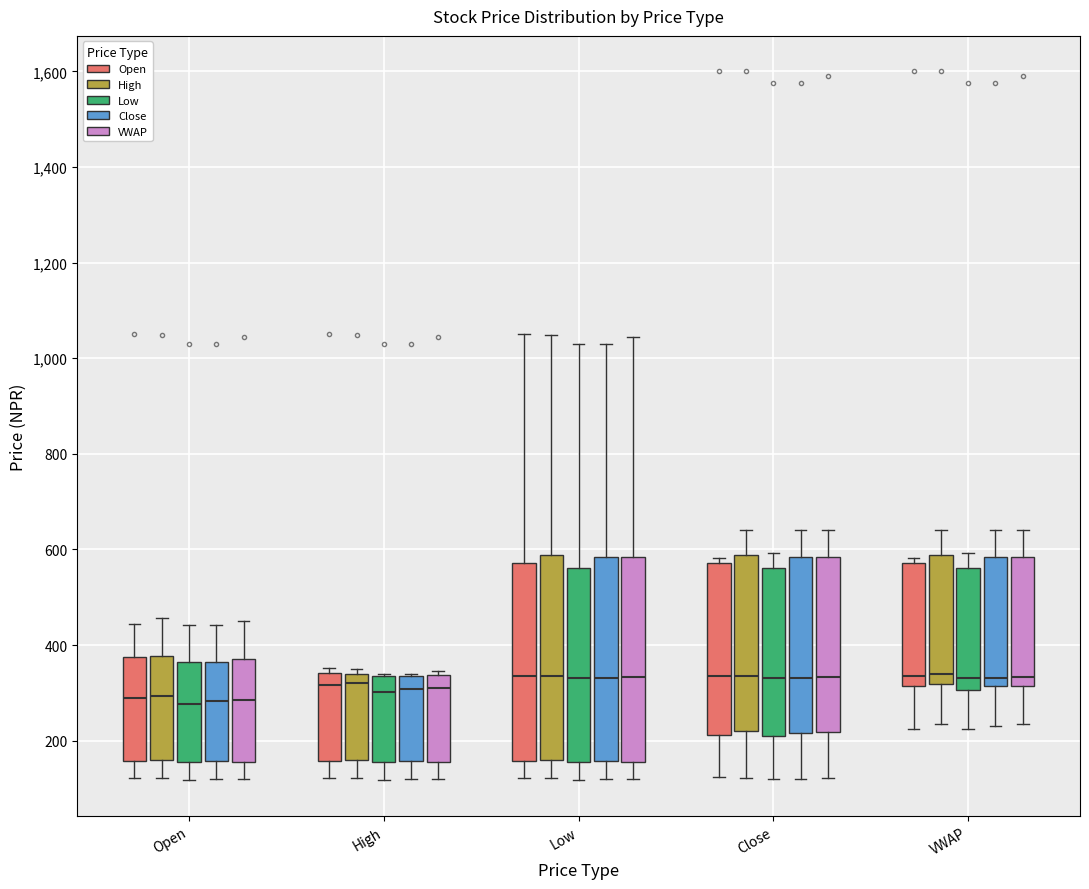

Reading left to right, read every box against the y-axis: the position of its median line, the range the box covers, and the ends of its whiskers. The values are not printed on the chart, so give them approximately, as read against the axis.

Open (Open): median 280, box 160 to 380, whiskers 120 to 440
Open (High): median 300, box 160 to 380, whiskers 120 to 460
Open (Low): median 280, box 160 to 360, whiskers 120 to 440
Open (Close): median 280, box 160 to 360, whiskers 120 to 440
Open (VWAP): median 280, box 160 to 380, whiskers 120 to 460
High (Open): median 320, box 160 to 340, whiskers 120 to 360
High (High): median 320, box 160 to 340, whiskers 120 to 360
High (Low): median 300, box 160 to 340, whiskers 120 to 340
High (Close): median 300, box 160 to 340, whiskers 120 to 340
High (VWAP): median 320, box 160 to 340, whiskers 120 to 340 (just above the box's upper edge)
Low (Open): median 340, box 160 to 580, whiskers 120 to 1060
Low (High): median 340, box 160 to 580, whiskers 120 to 1040
Low (Low): median 340, box 160 to 560, whiskers 120 to 1040
Low (Close): median 340, box 160 to 580, whiskers 120 to 1040
Low (VWAP): median 340, box 160 to 580, whiskers 120 to 1040
Close (Open): median 340, box 220 to 580, whiskers 120 to 580 (just above the box's upper edge)
Close (High): median 340, box 220 to 580, whiskers 120 to 640
Close (Low): median 340, box 220 to 560, whiskers 120 to 600
Close (Close): median 340, box 220 to 580, whiskers 120 to 640
Close (VWAP): median 340, box 220 to 580, whiskers 120 to 640
VWAP (Open): median 340, box 320 to 580, whiskers 220 to 580 (just above the box's upper edge)
VWAP (High): median 340, box 320 to 580, whiskers 240 to 640
VWAP (Low): median 340, box 300 to 560, whiskers 220 to 600
VWAP (Close): median 340, box 320 to 580, whiskers 240 to 640
VWAP (VWAP): median 340, box 320 to 580, whiskers 240 to 640